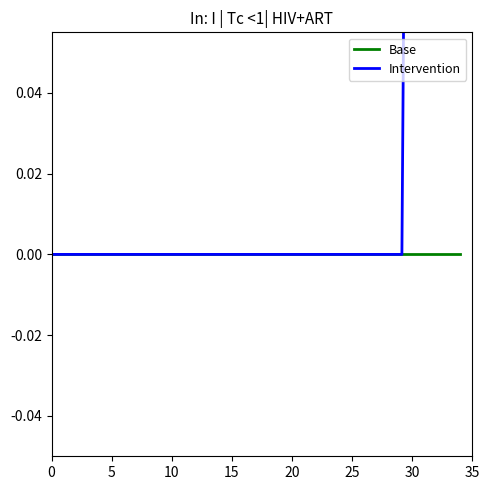

List the series in order of their overall mean, highest first.

Intervention, Base